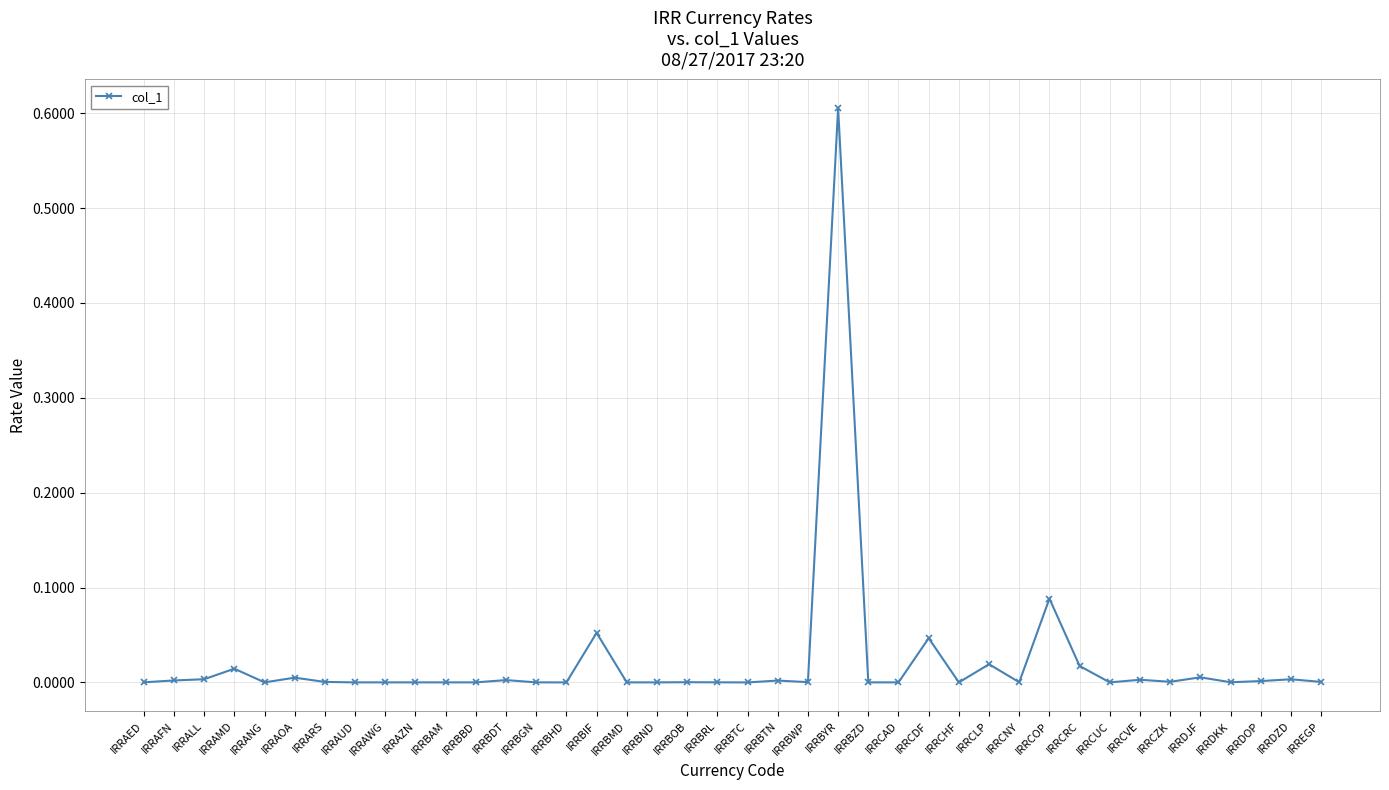

What is the label of the 26th point from the right?

IRRBHD